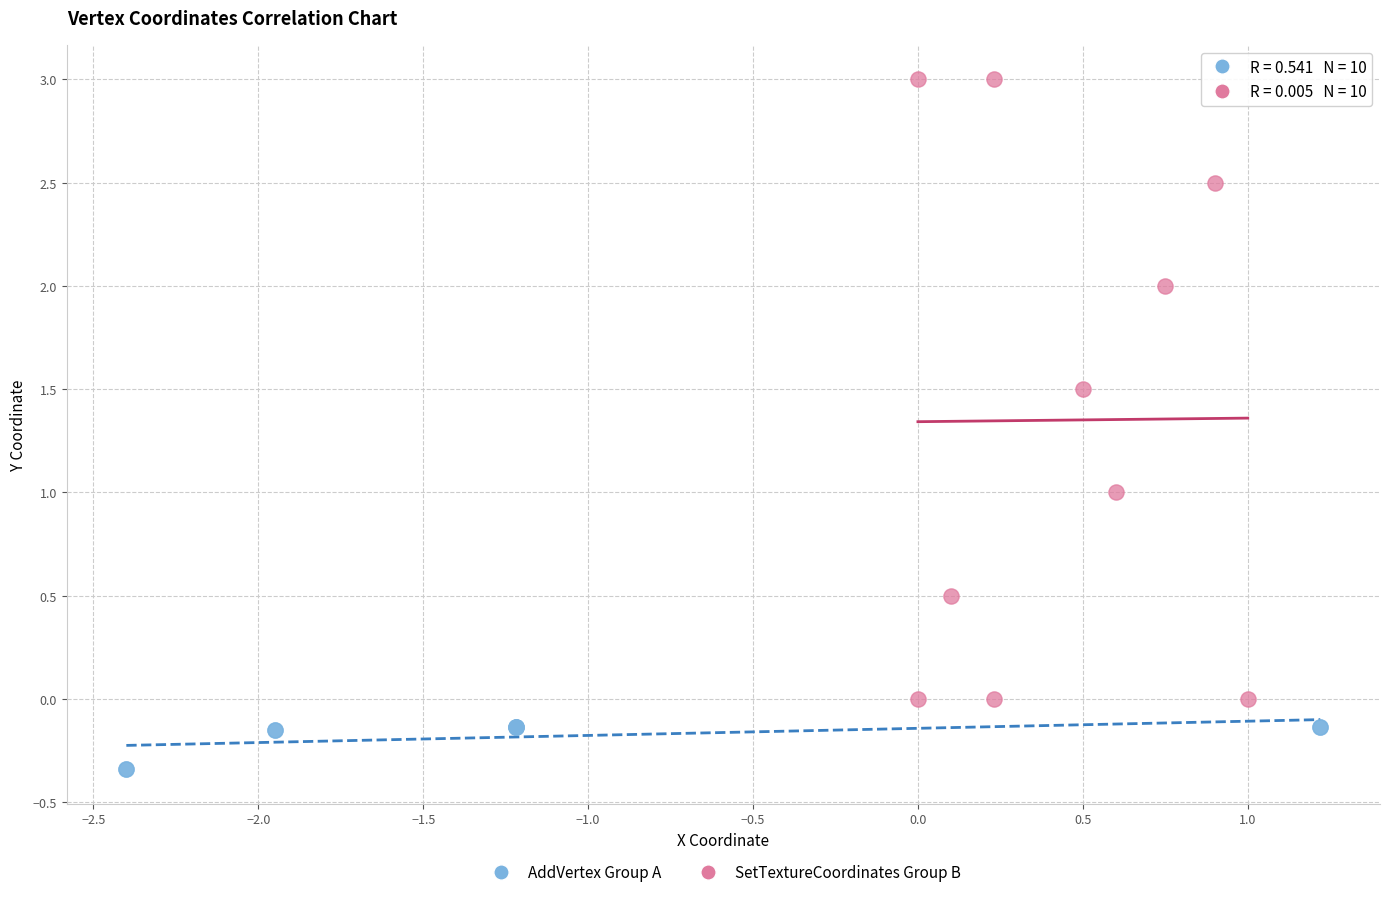

Which series reaches the minimum Y coordinate?

AddVertex Group A